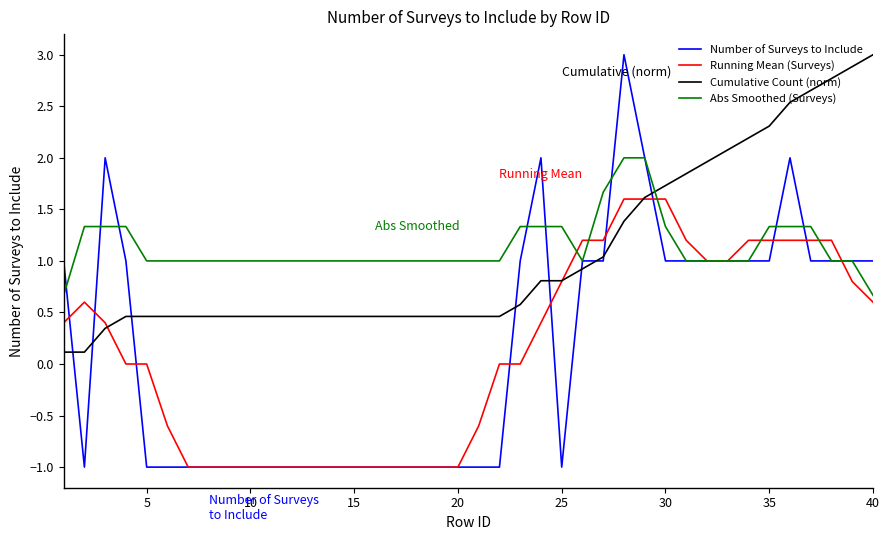

What is the minimum value shown in the chart?

-1.0